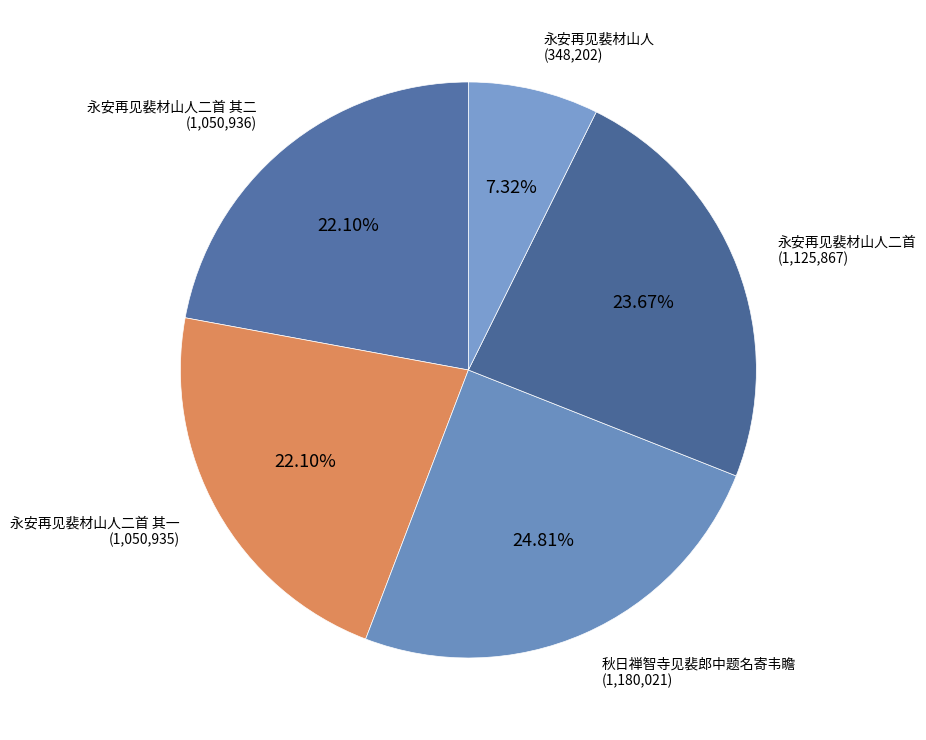

To the nearest percent, what portion does 永安再见裴材山人二首 其一 represent?

22%